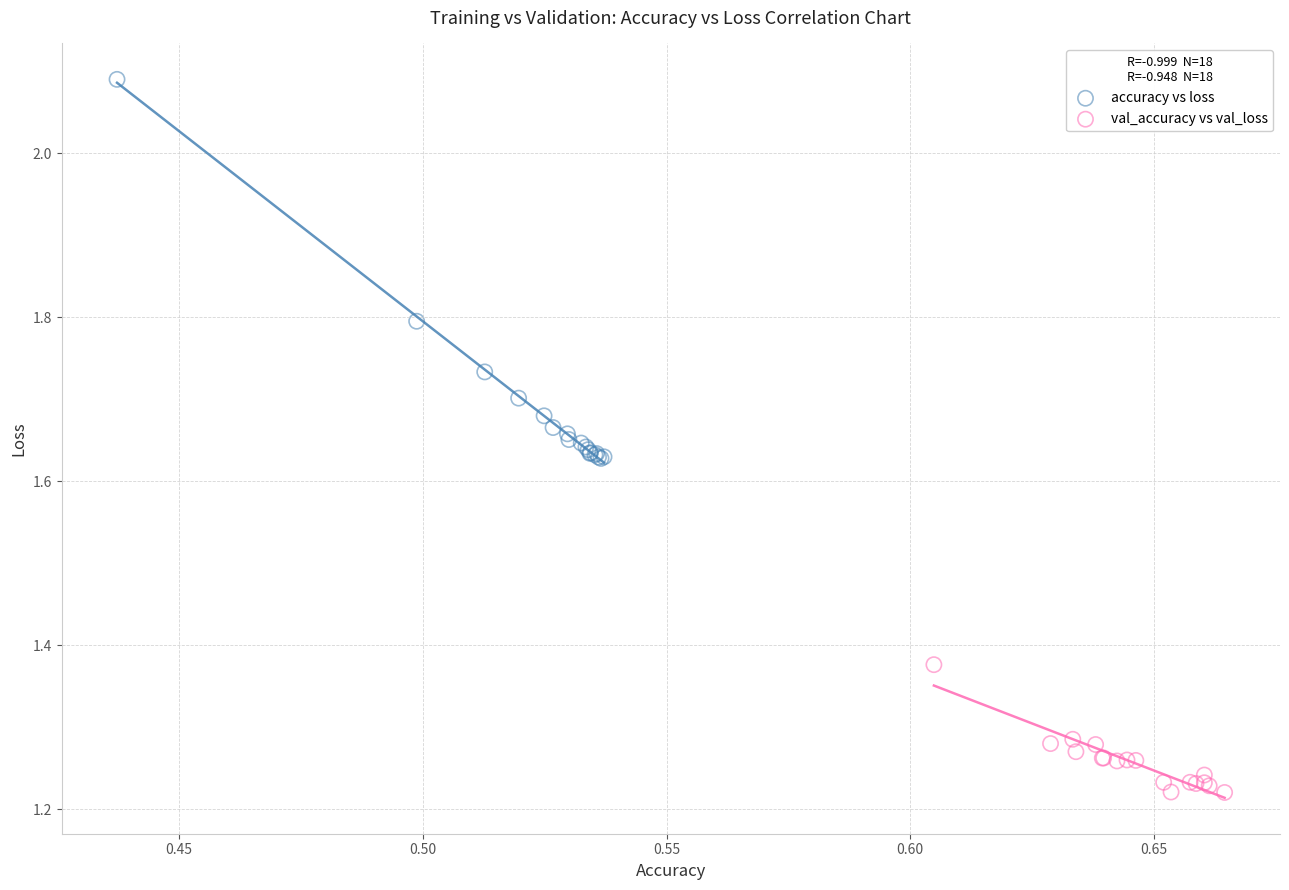

Which series contains the lowest Y value?

val_accuracy vs val_loss